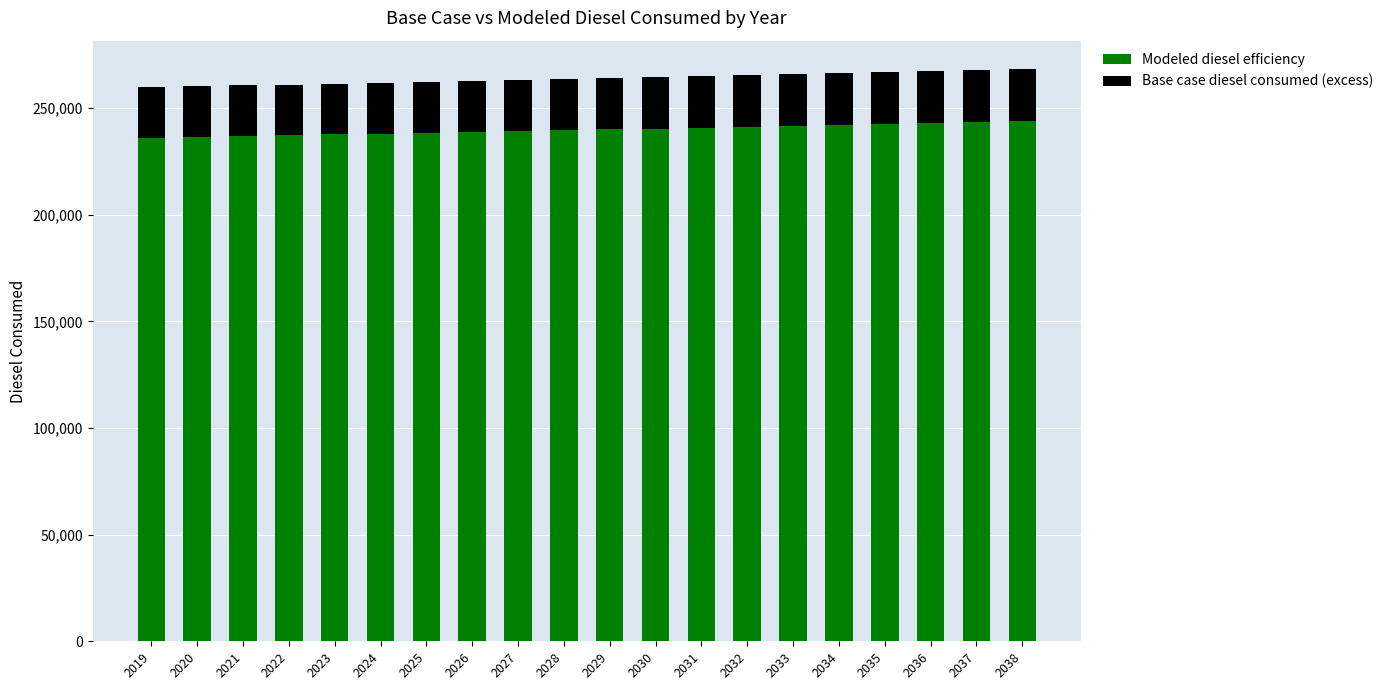

What is the maximum value for Modeled diesel efficiency?

243877.6